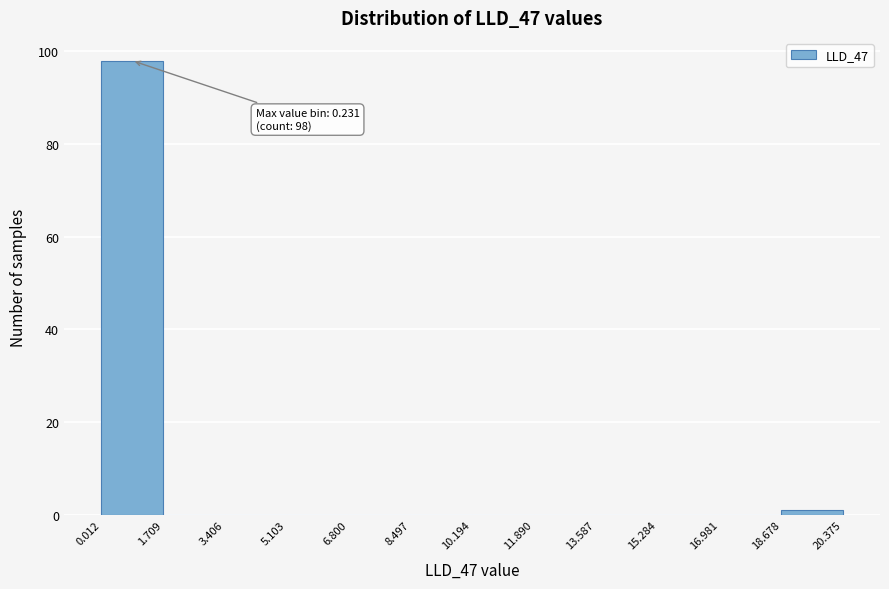

Which range on the x-axis has the tallest bar?

0.012 to 1.709